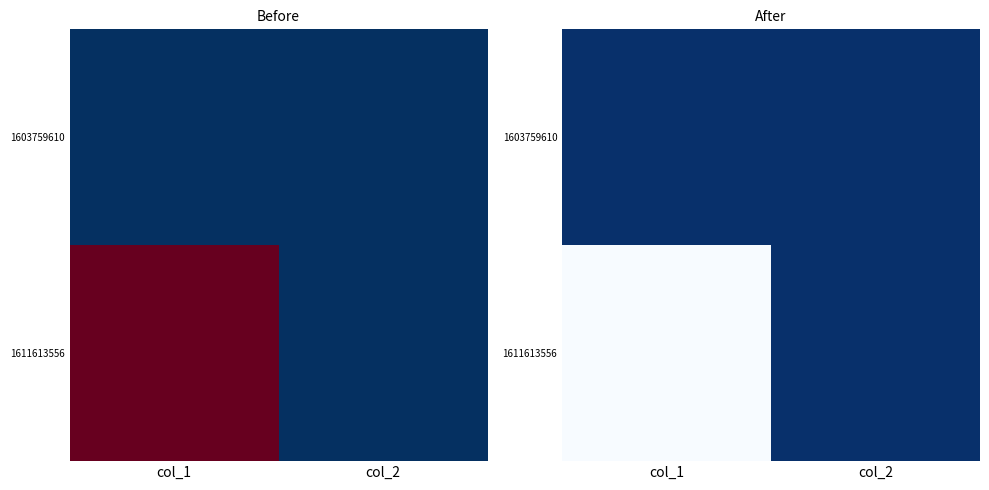

Which series changed the most between col_1 and col_2?

1611613556